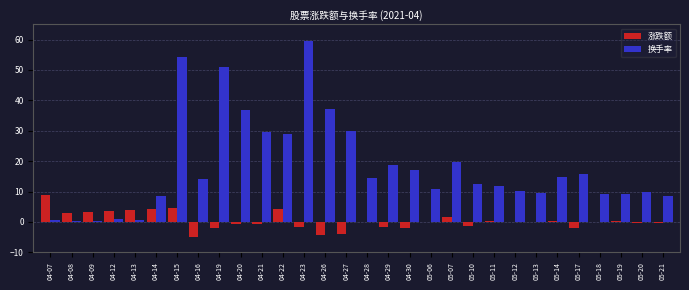

What is the total value across all series at 05-17?

13.9